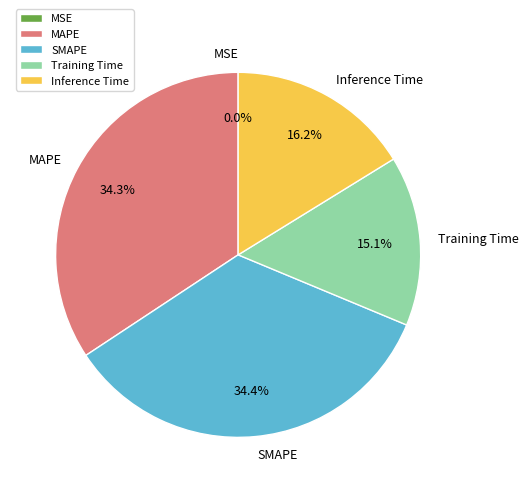

How much of the chart is everything except Inference Time?

83.8%